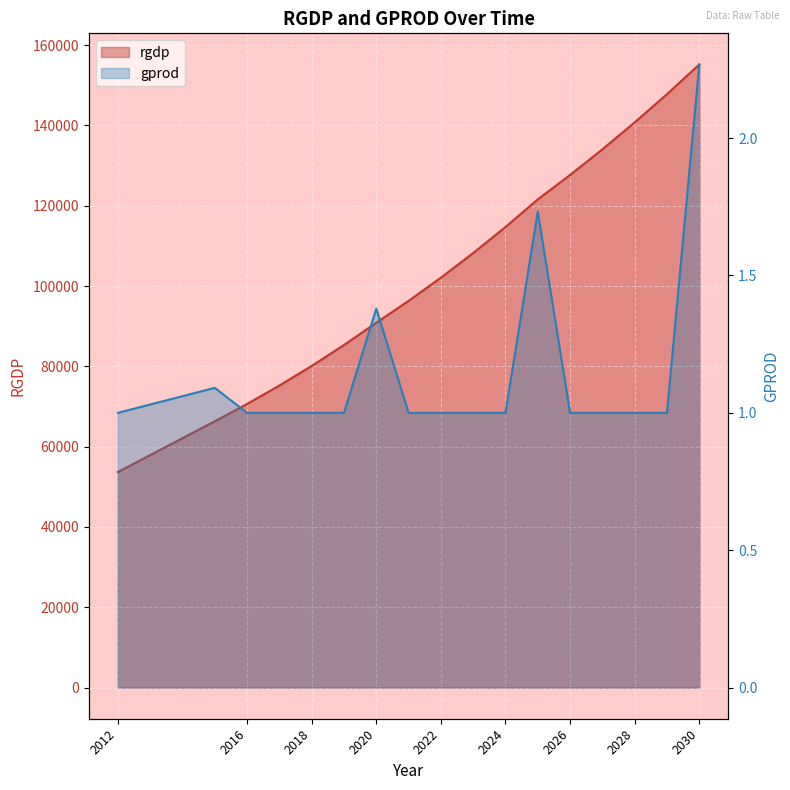

At which category is the sum across all series the highest?

2030